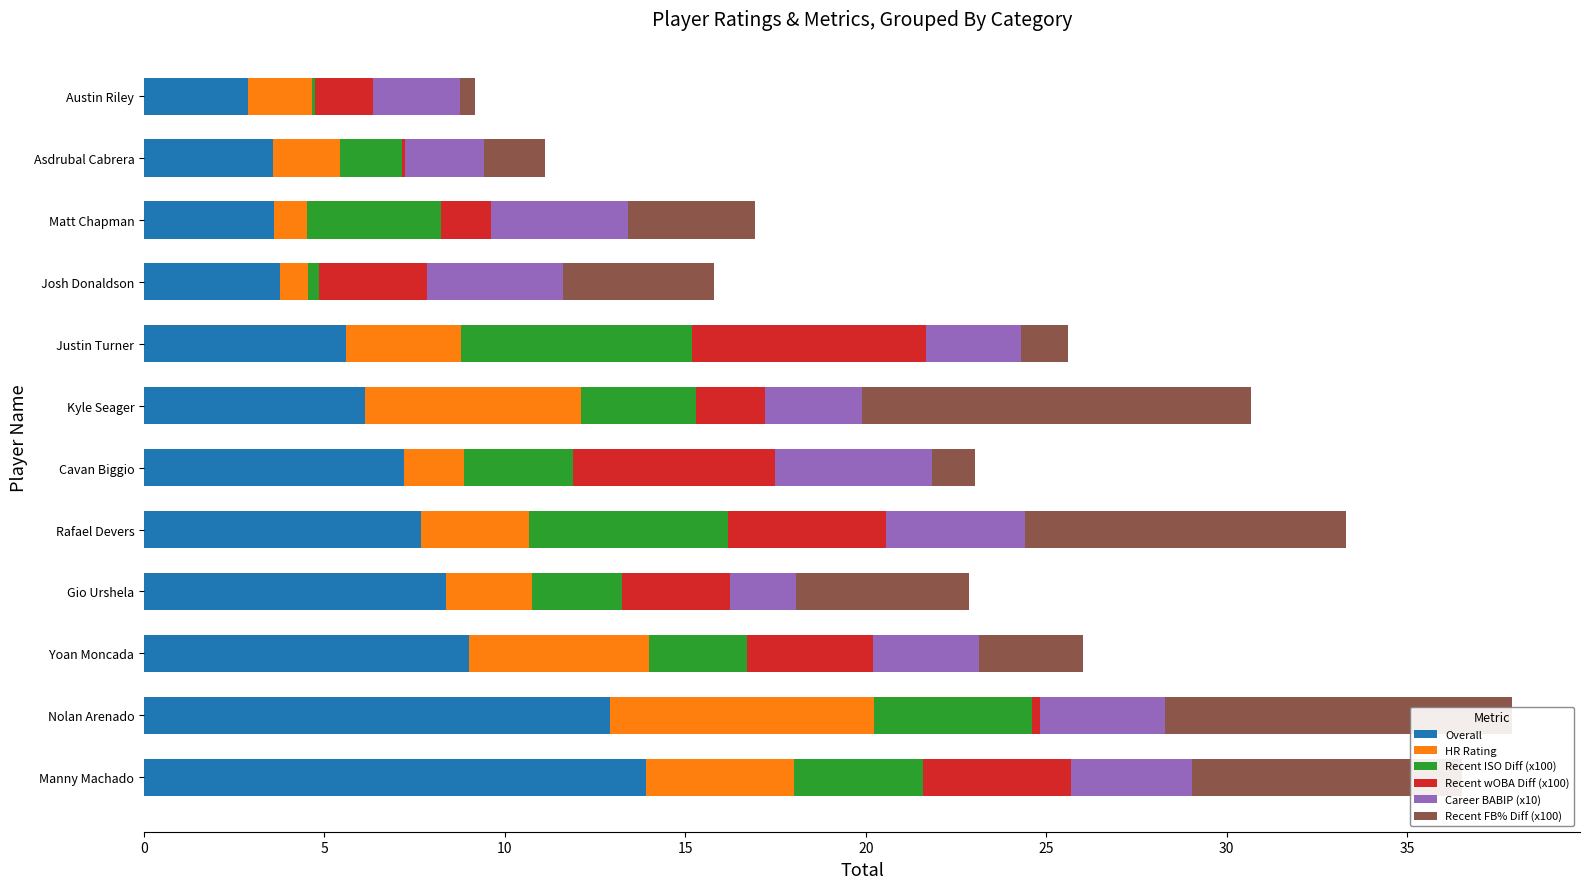

What is the total value across all series at Yoan Moncada?

26.0